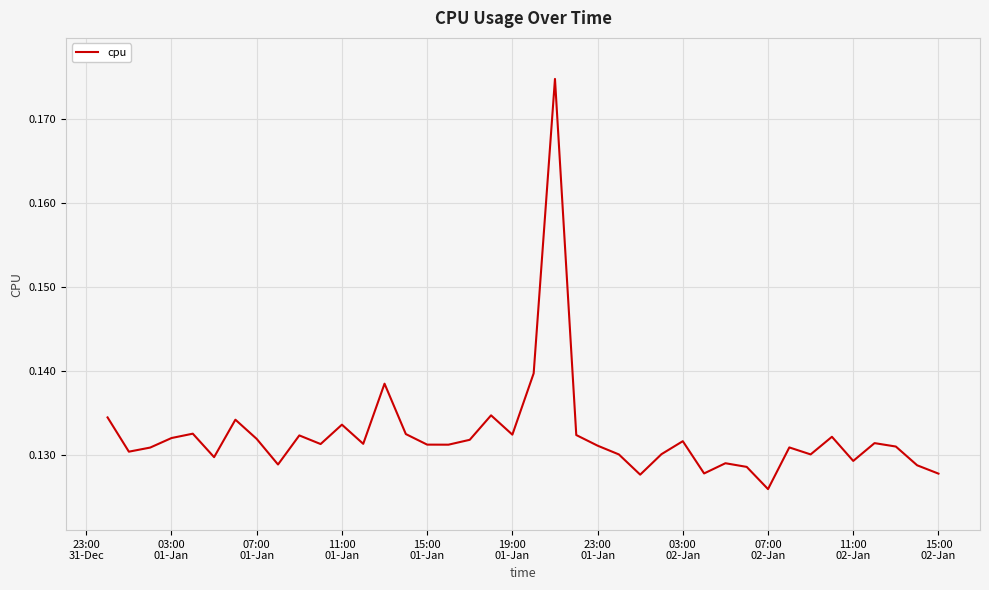

True or false: the data has more than 2 interior local peaks.

True